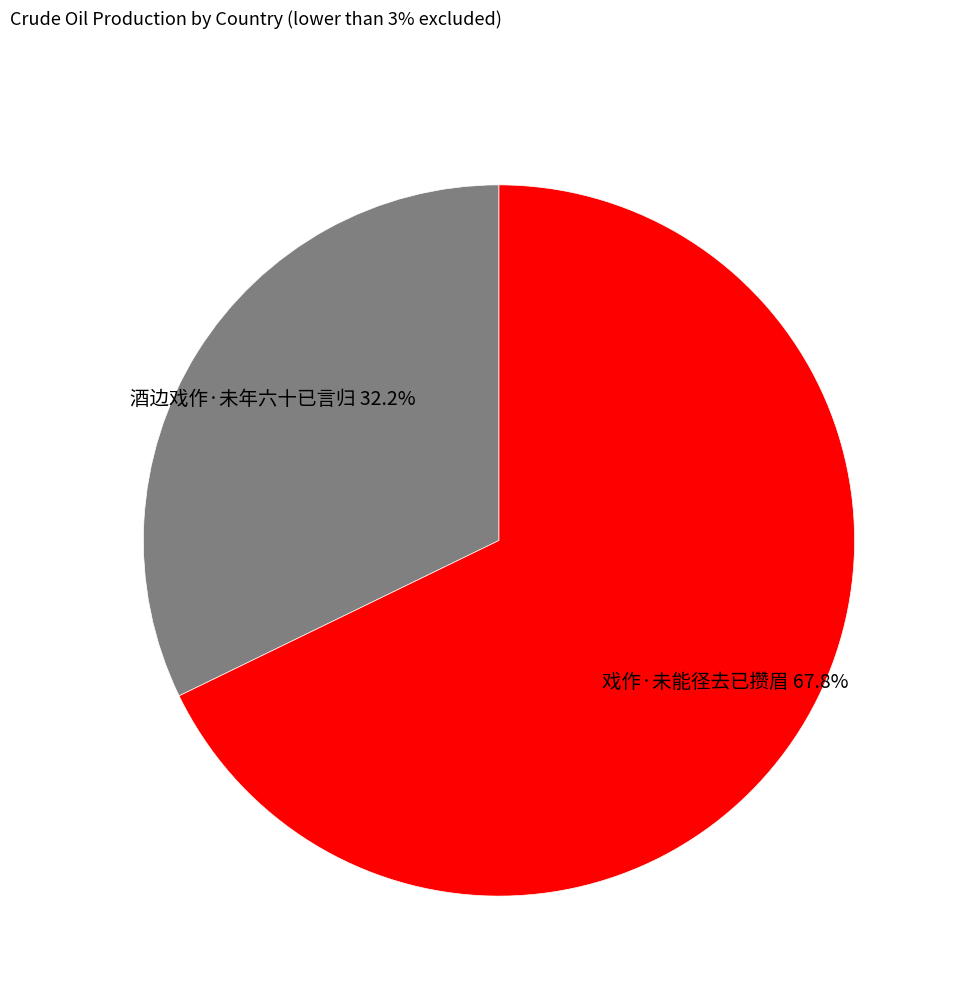

What is the total percentage of 戏作·未能径去已攒眉 and 酒边戏作·未年六十已言归?

100.0%